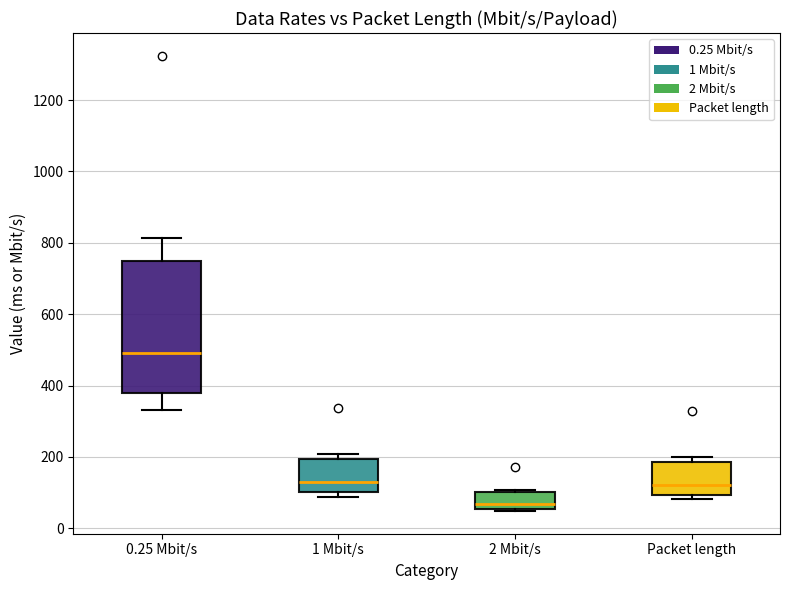

Which box is the tallest, from its lower edge to its upper edge?

0.25 Mbit/s